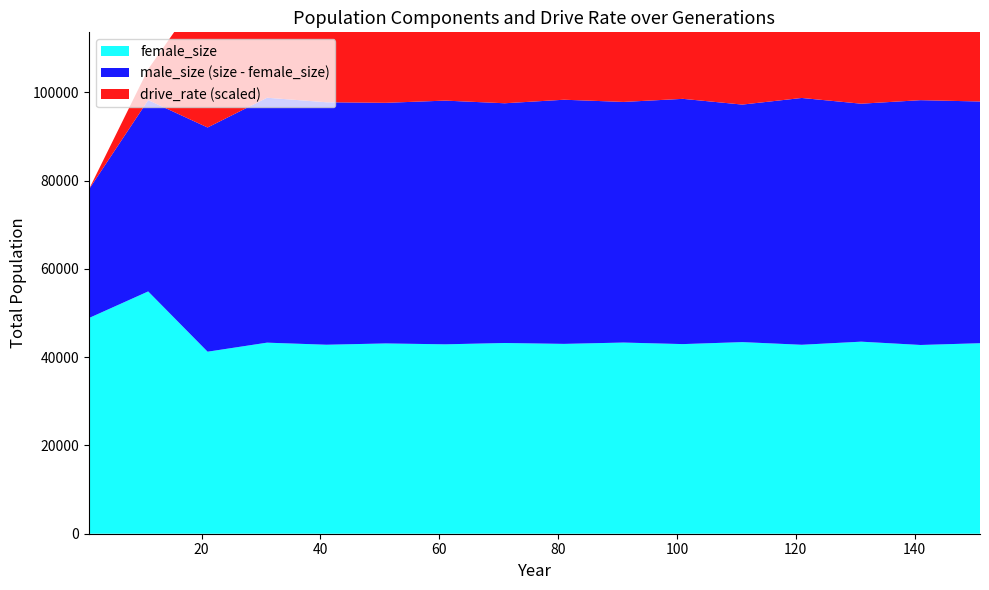

Reading left to right, what are all the values shown in this chart?

size: 77938.0	98214.0	92013.0	98752.0	97728.0	98000.0	97500.0	98100.0	97800.0	98300.0	97600.0	98500.0	97200.0	98700.0	97400.0	98200.0
female_size: 48833.0	54877.0	41229.0	43276.0	42808.0	43100.0	42900.0	43200.0	43000.0	43300.0	42950.0	43400.0	42800.0	43500.0	42750.0	43150.0
rate_has_drive: 0.0	0.1	0.3	0.3	0.3	0.3	0.3	0.3	0.3	0.3	0.3	0.3	0.3	0.3	0.3	0.3